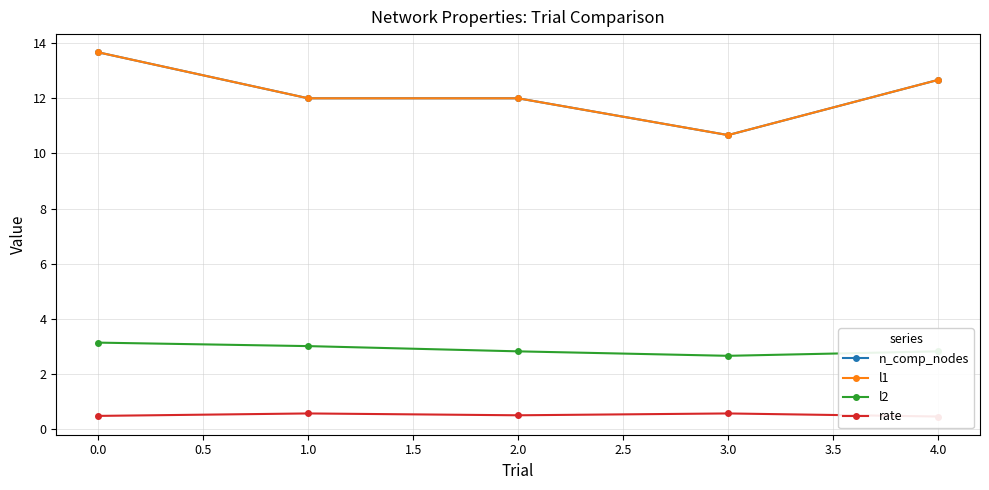

Is this an area chart (filled region under the line)?

No